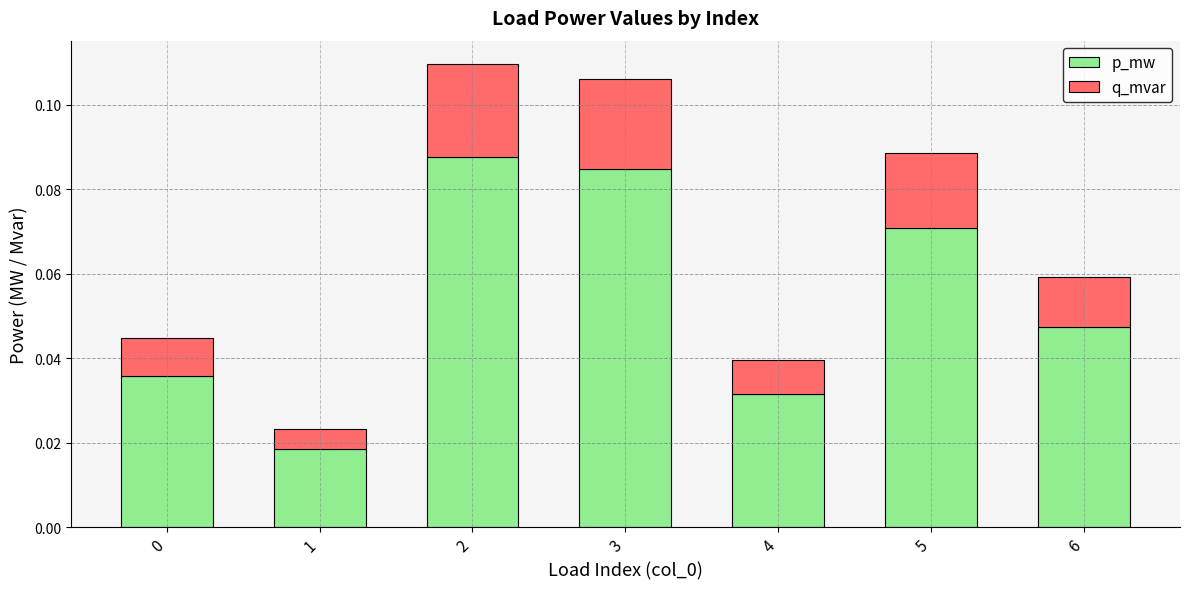

How many p_mw values are between 0 and 1?

7